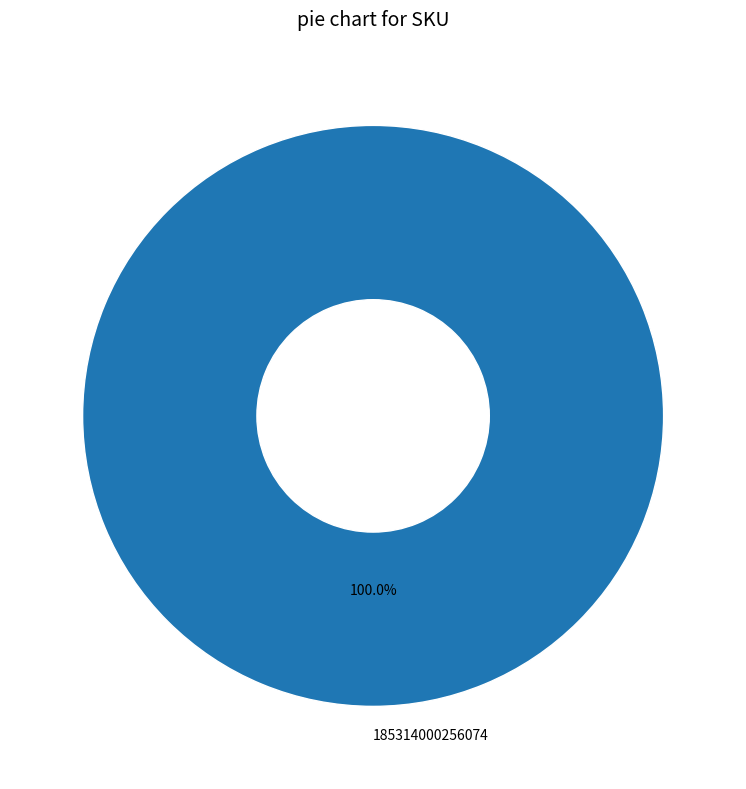

Rank the categories by value from lowest to highest.

185314000256074